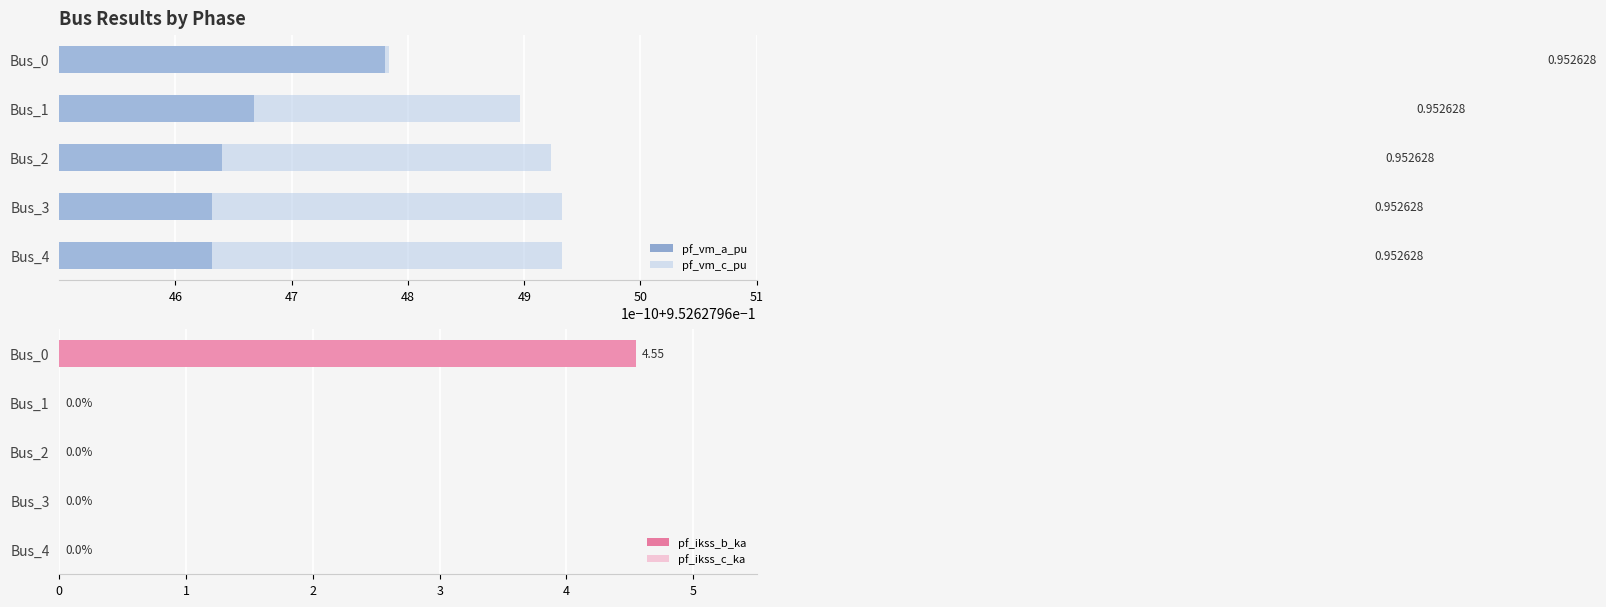

Which has a higher value, 48 or 49?

48